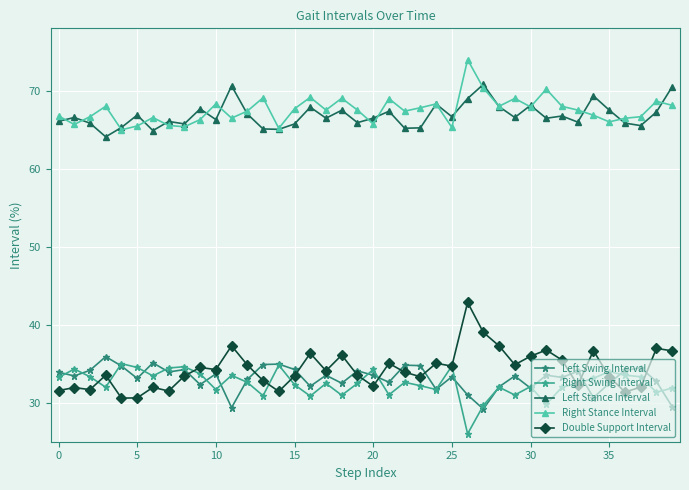

What is the highest value of the Right Stance Interval series?

74.0